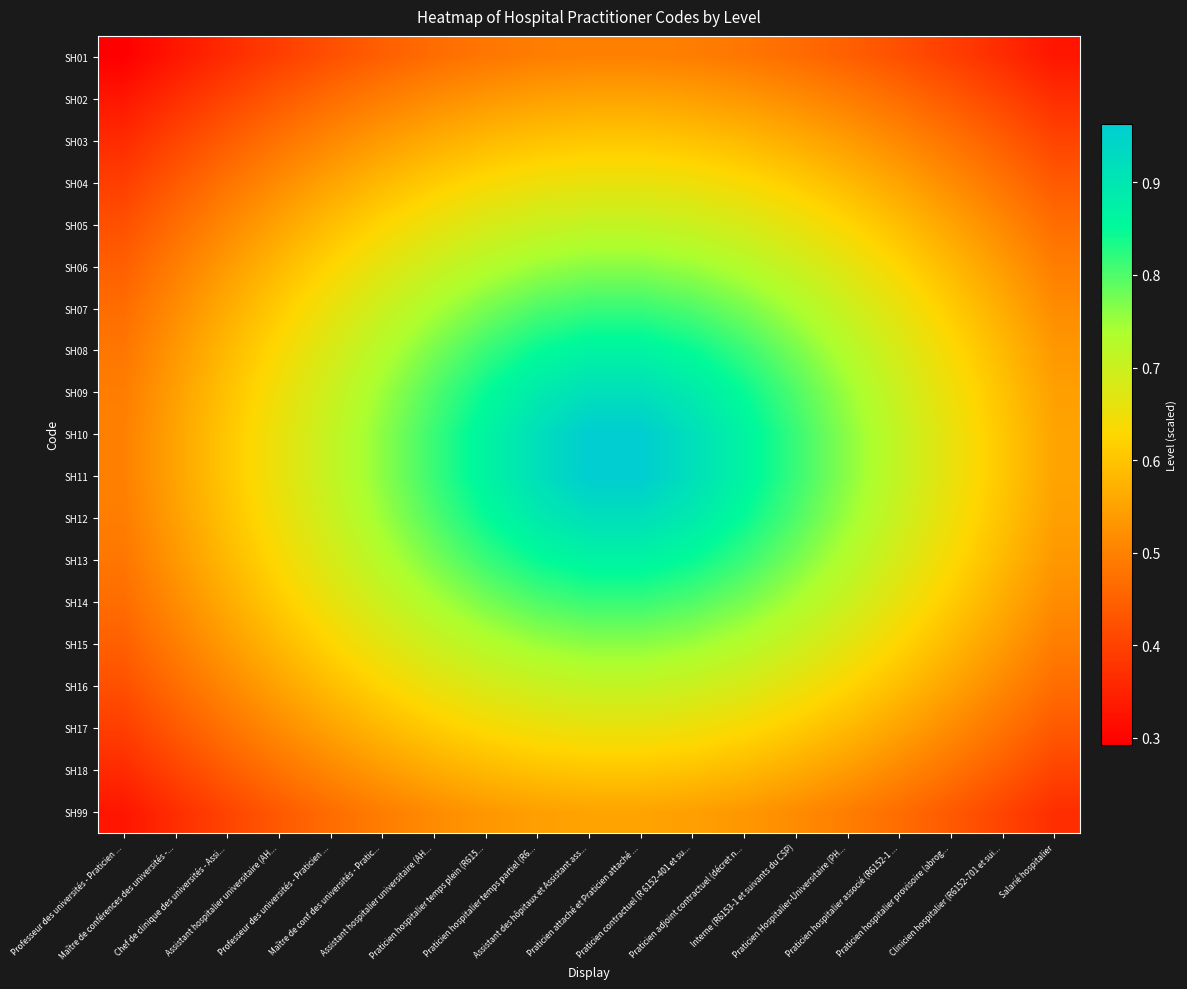

At how many categories does at least one series exceed 0?

19